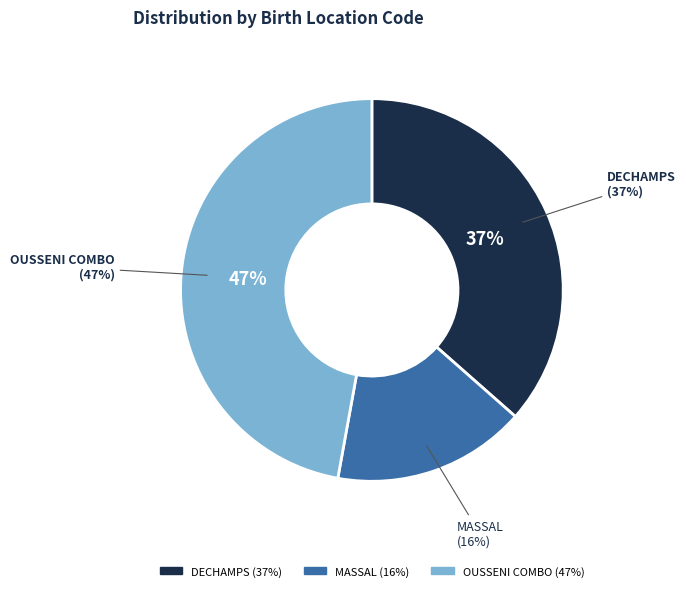

True or false: DECHAMPS accounts for 29% of the total.

False